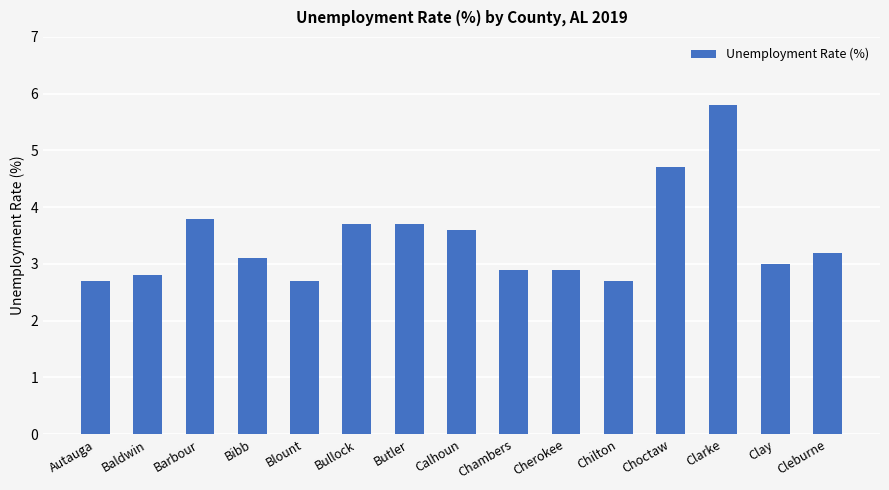

Which has a higher value, Butler or Chilton?

Butler